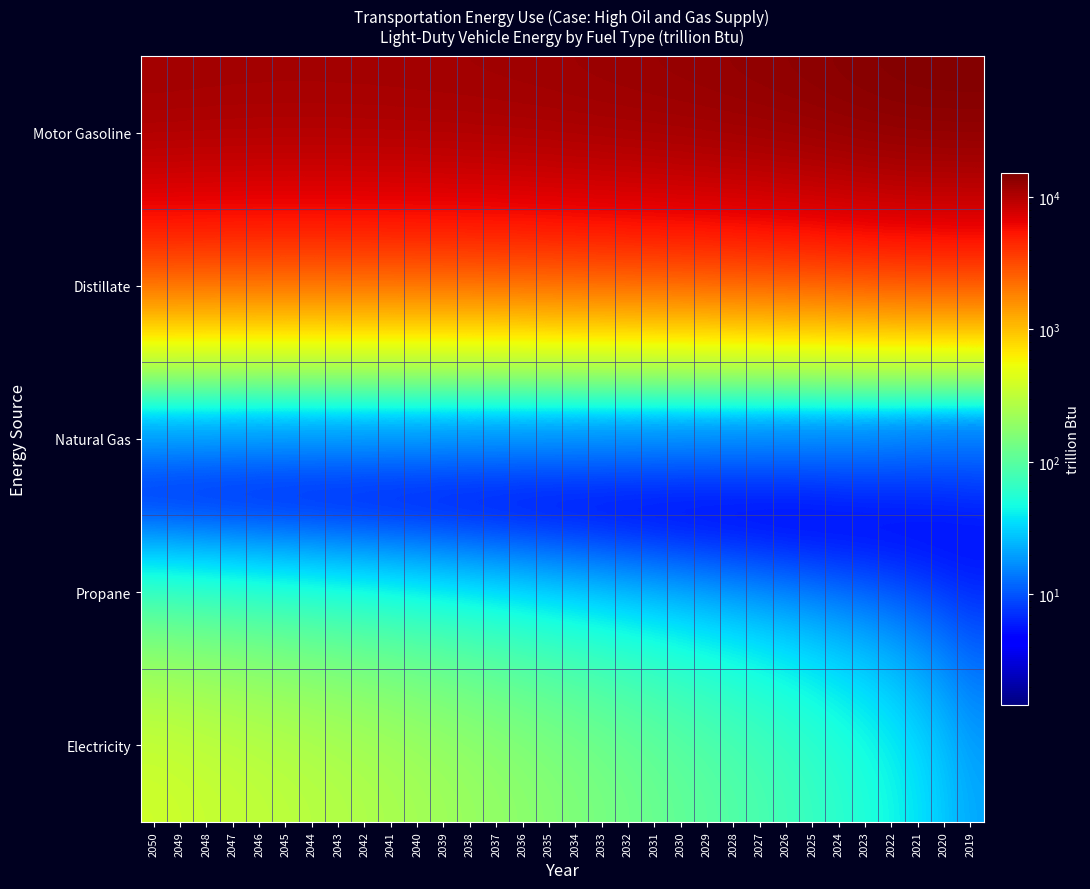

List the series in order of their peak value, lowest first.

Propane, Natural Gas, Distillate, Electricity, Motor Gasoline